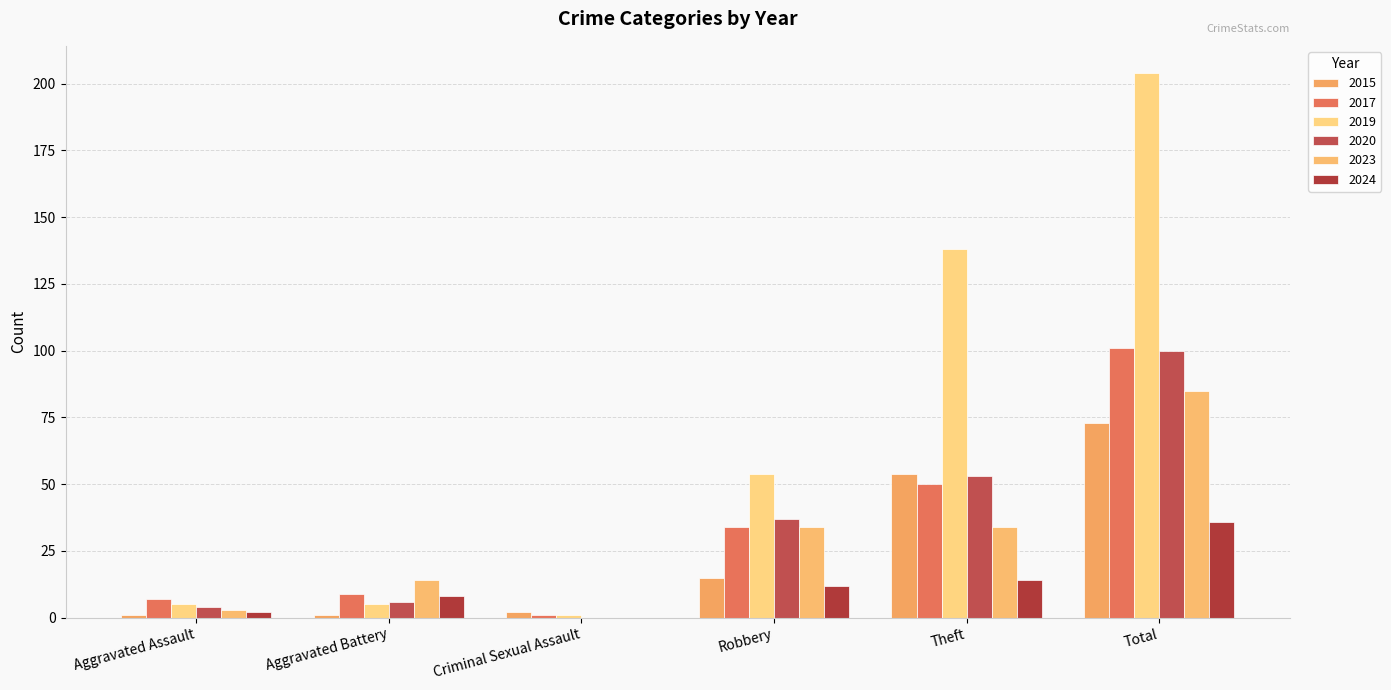

How many groups of bars are there?

6